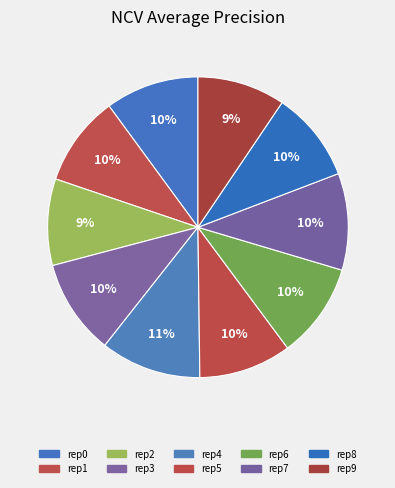

To the nearest percent, what is the difference between the largest and smallest slice percentages?

2%